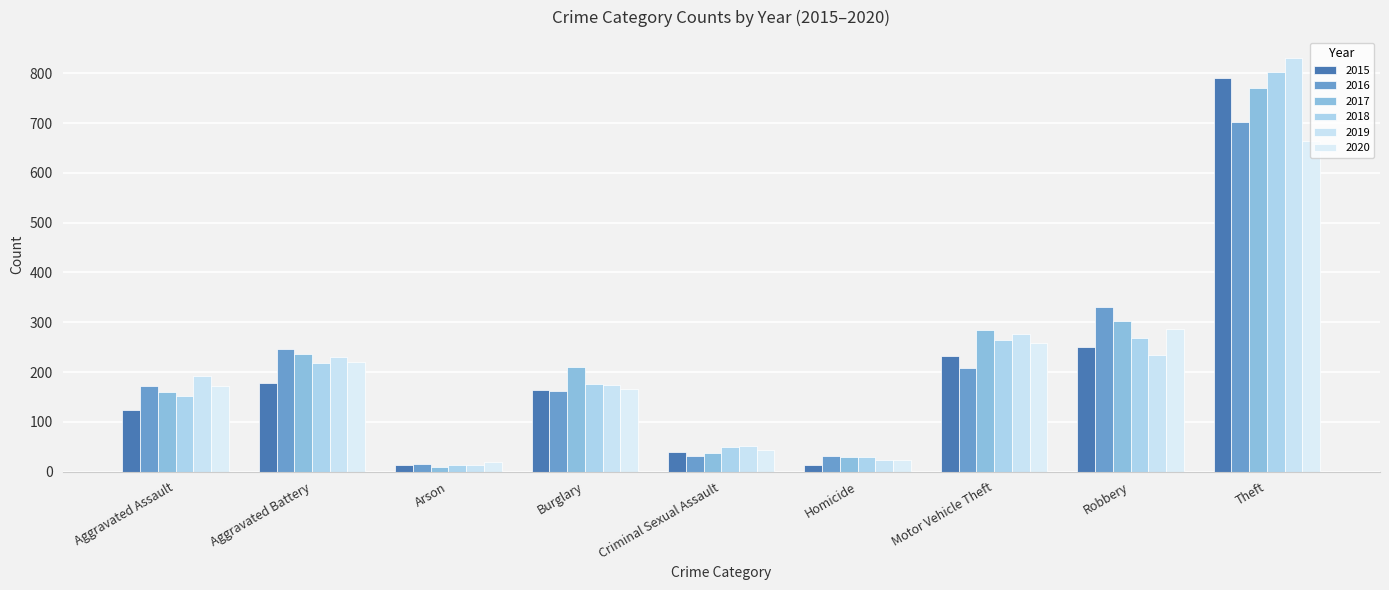

Which has a higher value, Criminal Sexual Assault or Theft?

Theft